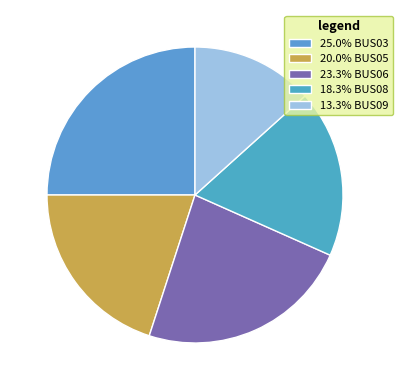

How many slices are in this pie chart?

5